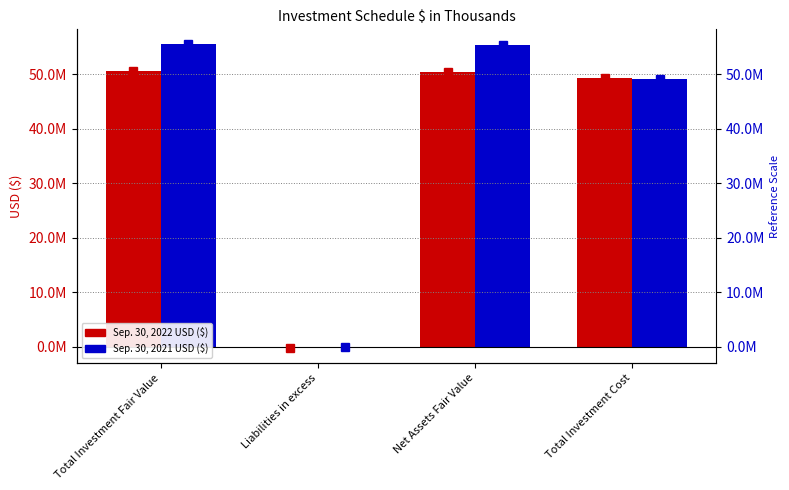

Reading left to right, list all the values displayed in this chart.

Sep. 30, 2022 USD ($) marker: 50693257	-202797	50490460	49274427
Sep. 30, 2021 USD ($) marker: 55474023	-18749	55455274	49227344
Sep. 30, 2022 USD ($): 50693257	-202797	50490460	49274427
Sep. 30, 2021 USD ($): 55474023	-18749	55455274	49227344